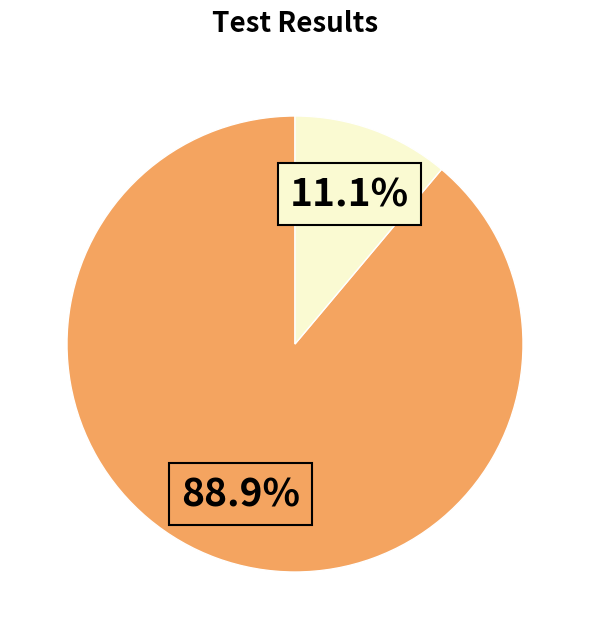

Is there a majority slice in this chart?

Yes